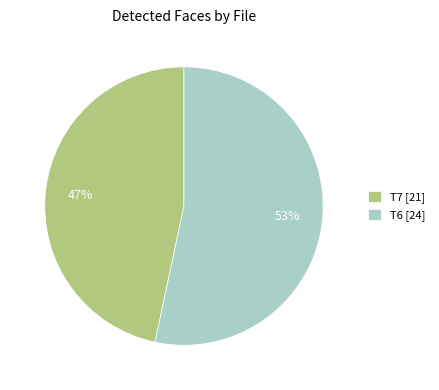

Is it true that T6 is 44% of the pie?

False